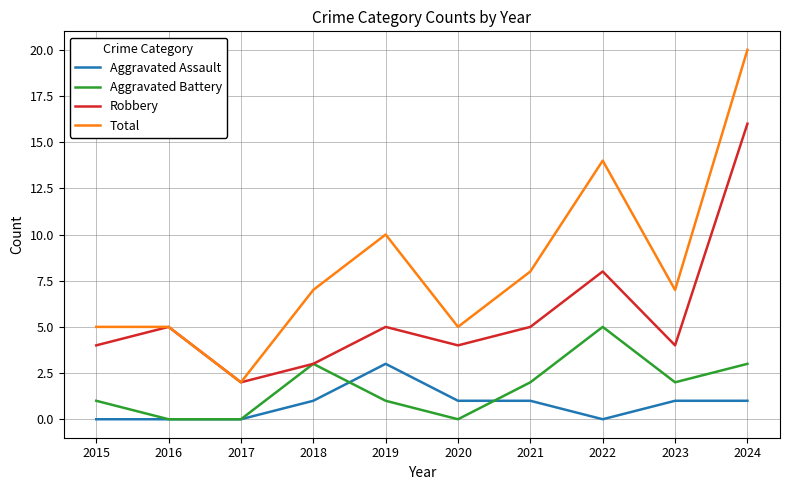

True or false: Aggravated Assault and Robbery intersect in this chart.

False